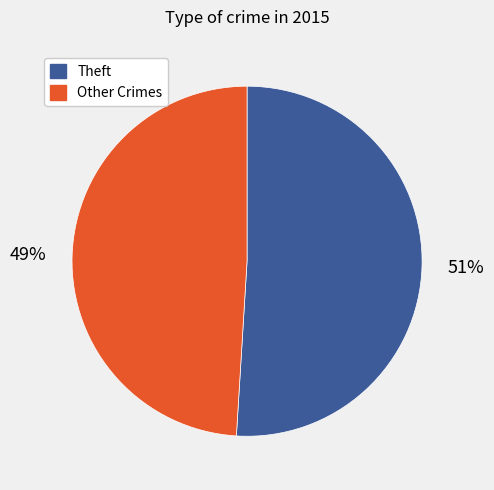

What is the ratio of the value at Other Crimes to the value at Theft?

1.0